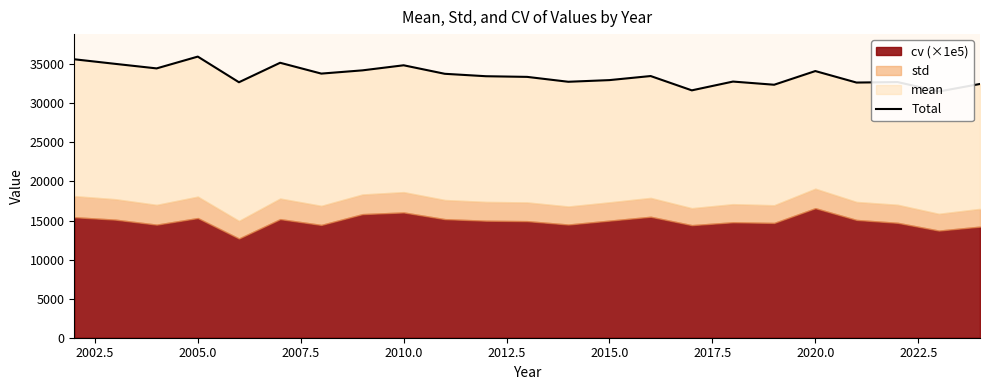

Does the chart display data point markers on the line(s)?

No